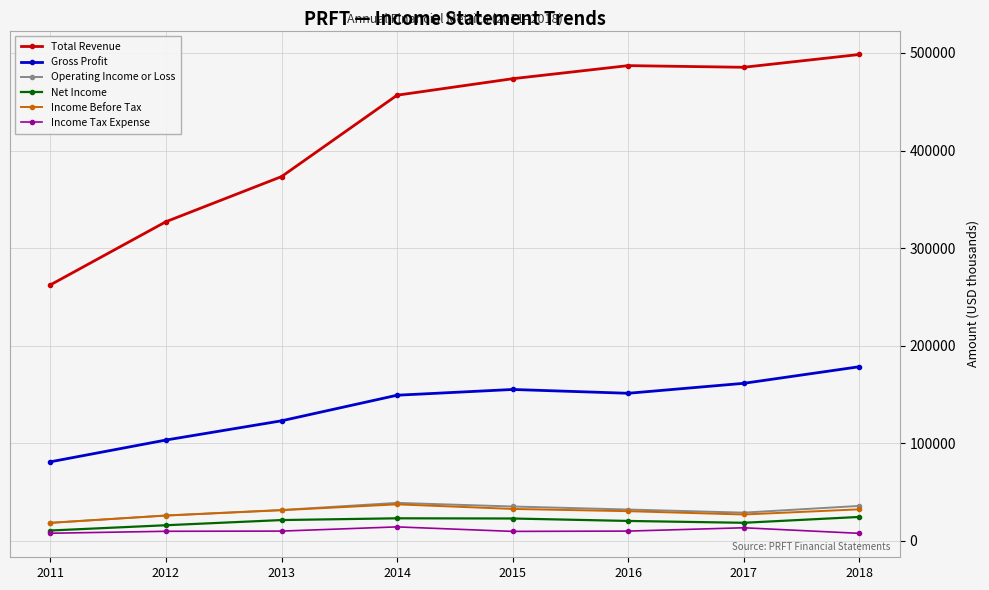

True or false: Income Before Tax and Gross Profit intersect in this chart.

False